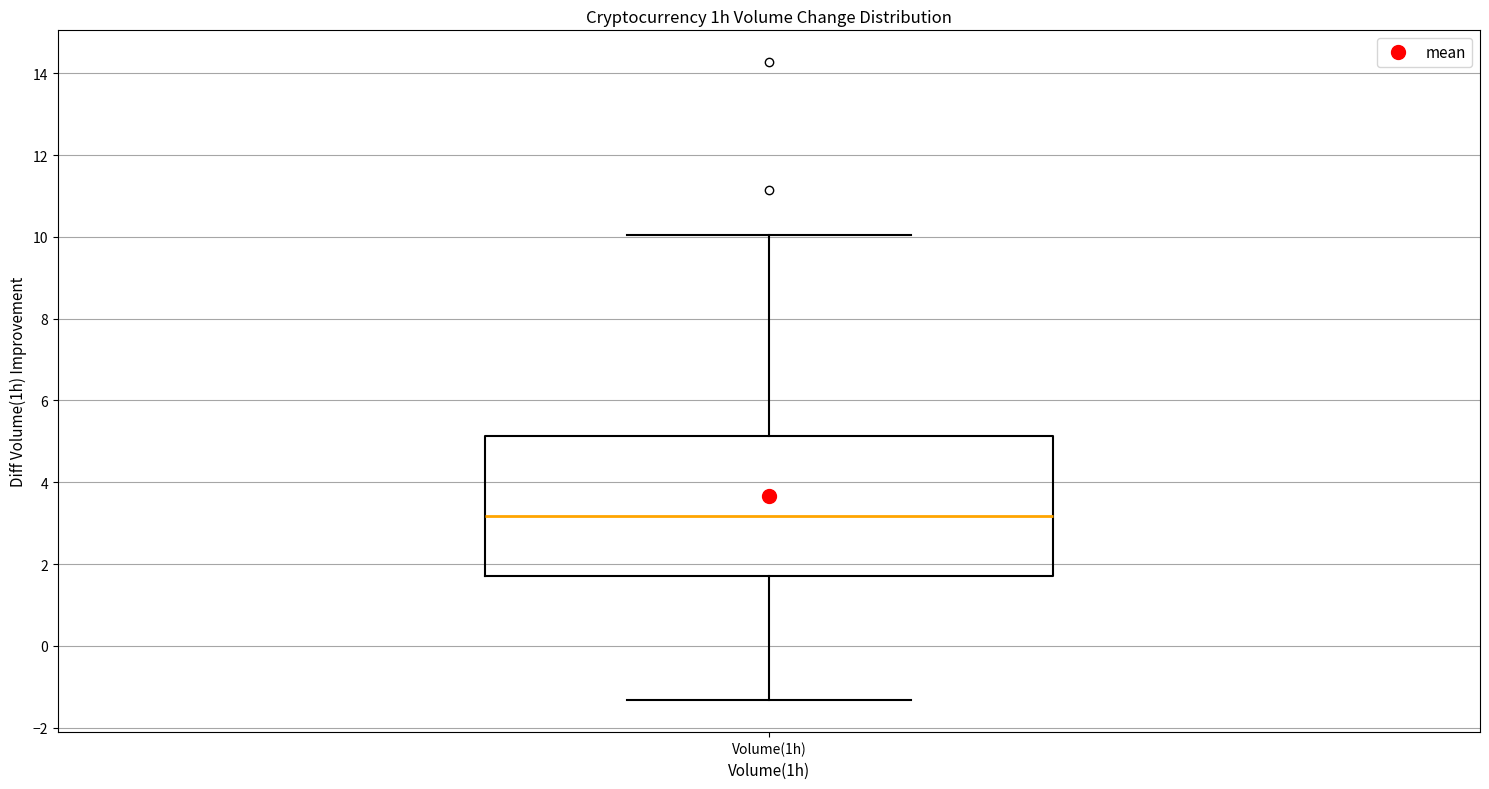

Transcribe this box plot: give where the median line is, the range the box spans, and where the two whiskers end, as read against the y-axis. The values are not printed on the chart, so give them approximately, as read against the axis.

median 3.2, box 1.8 to 5.2, whiskers -1.4 to 10.0